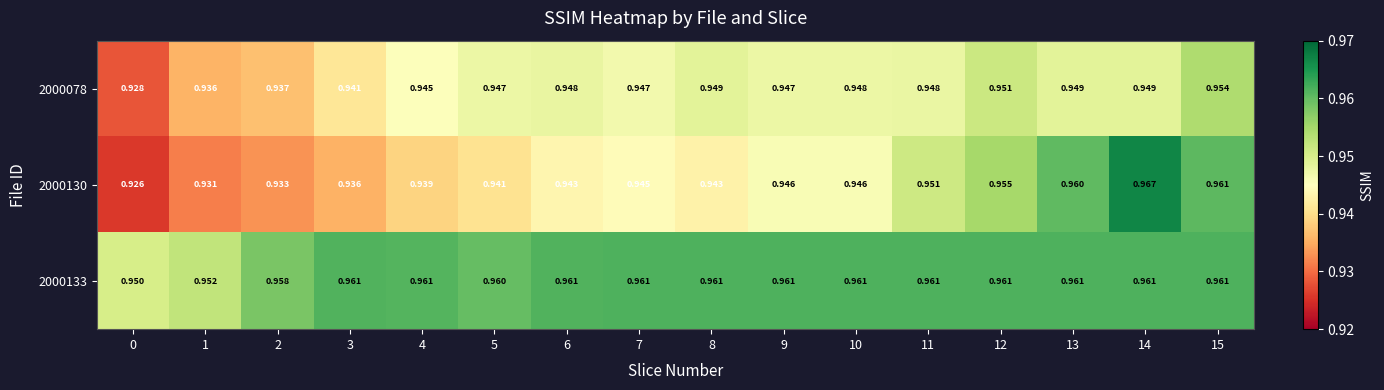

Is the value of 2000078 at 7 greater than the value of 2000130 at 12?

No